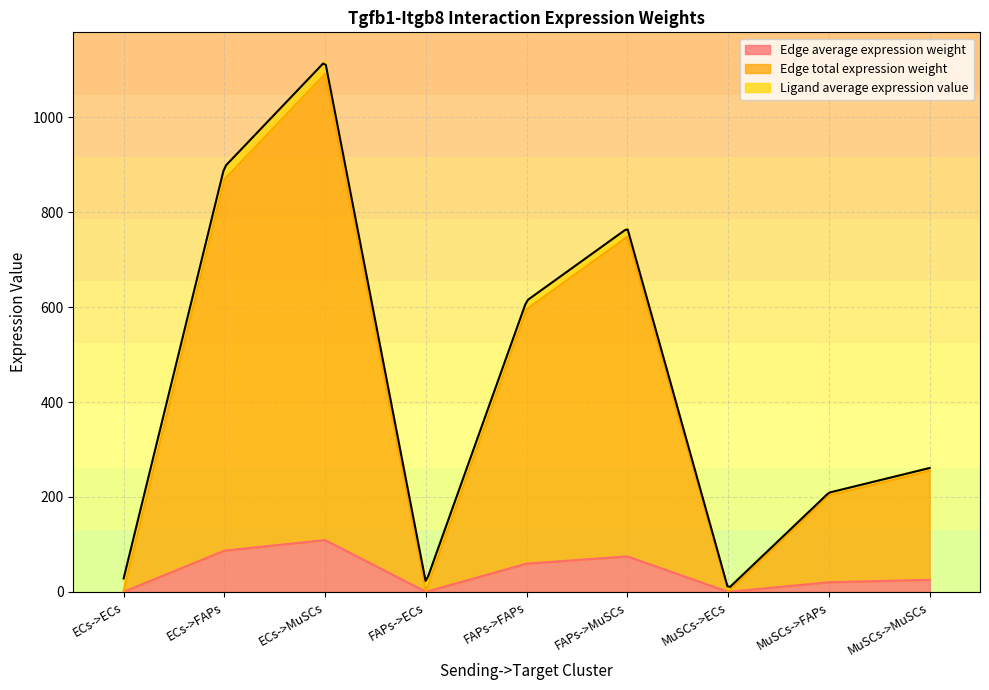

The value of Edge average expression weight at ECs->FAPs is 86.9. True or false?

True